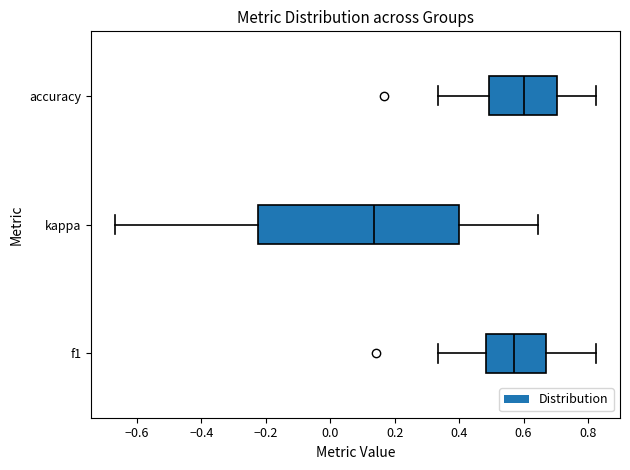

Which box is the widest, from its left edge to its right edge?

kappa